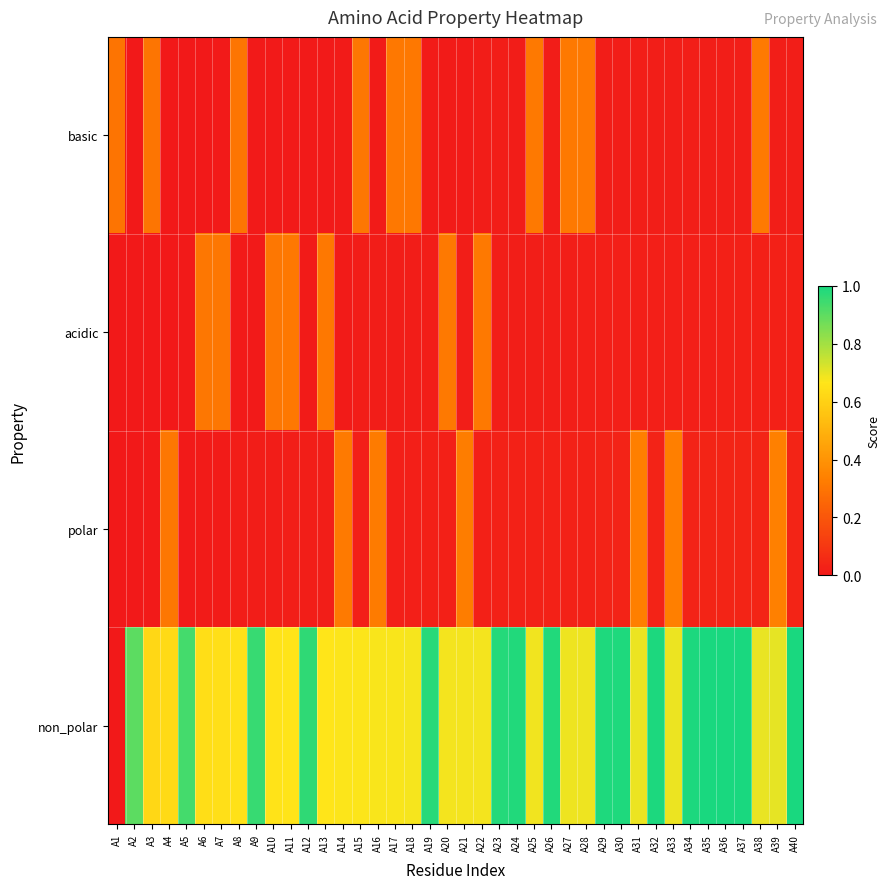

Reading left to right, list all the values displayed in this chart.

non_polar: A1=0.0	A2=0.9	A3=0.6	A4=0.6	A5=0.9	A6=0.6	A7=0.6	A8=0.7	A9=1.0	A10=0.7	A11=0.7	A12=1.0	A13=0.7	A14=0.7	A15=0.7	A16=0.7	A17=0.7	A18=0.7	A19=1.0	A20=0.7	A21=0.7	A22=0.7	A23=1.0	A24=1.0	A25=0.7	A26=1.0	A27=0.7	A28=0.7	A29=1.0	A30=1.0	A31=0.7	A32=1.0	A33=0.7	A34=1.0	A35=1.0	A36=1.0	A37=1.0	A38=0.7	A39=0.7	A40=1.0
polar: A1=0.0	A2=0.0	A3=0.0	A4=0.3	A5=0.0	A6=0.0	A7=0.0	A8=0.0	A9=0.0	A10=0.0	A11=0.0	A12=0.0	A13=0.0	A14=0.3	A15=0.0	A16=0.3	A17=0.0	A18=0.0	A19=0.0	A20=0.0	A21=0.3	A22=0.0	A23=0.0	A24=0.0	A25=0.0	A26=0.0	A27=0.0	A28=0.0	A29=0.0	A30=0.0	A31=0.3	A32=0.0	A33=0.3	A34=0.0	A35=0.0	A36=0.0	A37=0.0	A38=0.0	A39=0.3	A40=0.0
acidic: A1=0.0	A2=0.0	A3=0.0	A4=0.0	A5=0.0	A6=0.3	A7=0.3	A8=0.0	A9=0.0	A10=0.3	A11=0.3	A12=0.0	A13=0.3	A14=0.0	A15=0.0	A16=0.0	A17=0.0	A18=0.0	A19=0.0	A20=0.3	A21=0.0	A22=0.3	A23=0.0	A24=0.0	A25=0.0	A26=0.0	A27=0.0	A28=0.0	A29=0.0	A30=0.0	A31=0.0	A32=0.0	A33=0.0	A34=0.0	A35=0.0	A36=0.0	A37=0.0	A38=0.0	A39=0.0	A40=0.0
basic: A1=0.3	A2=0.0	A3=0.3	A4=0.0	A5=0.0	A6=0.0	A7=0.0	A8=0.3	A9=0.0	A10=0.0	A11=0.0	A12=0.0	A13=0.0	A14=0.0	A15=0.3	A16=0.0	A17=0.3	A18=0.3	A19=0.0	A20=0.0	A21=0.0	A22=0.0	A23=0.0	A24=0.0	A25=0.3	A26=0.0	A27=0.3	A28=0.3	A29=0.0	A30=0.0	A31=0.0	A32=0.0	A33=0.0	A34=0.0	A35=0.0	A36=0.0	A37=0.0	A38=0.3	A39=0.0	A40=0.0